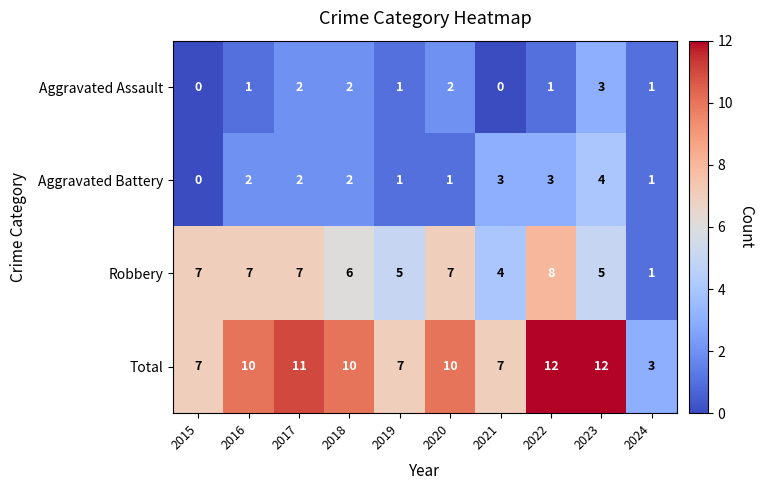

What is the difference between the Aggravated Assault values at 2015 and 2023?

3